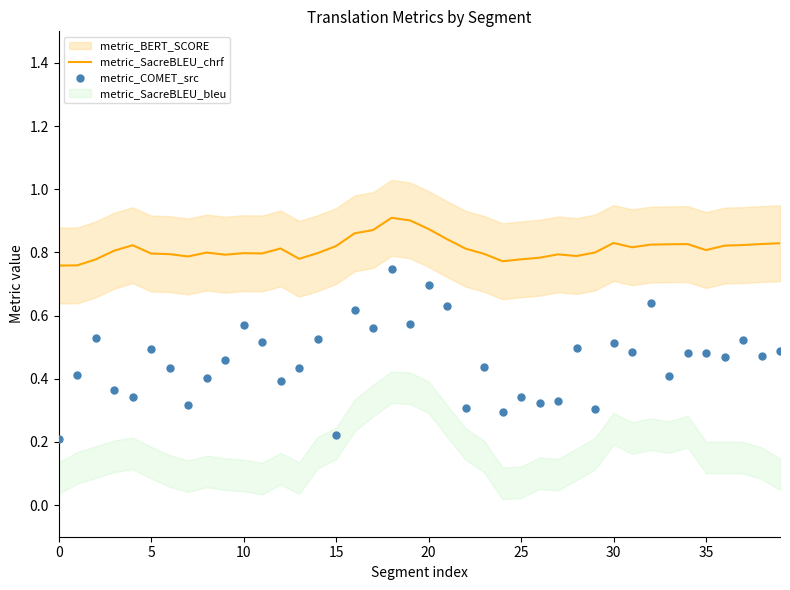

Which series has the widest spread of Y values?

metric_COMET_src